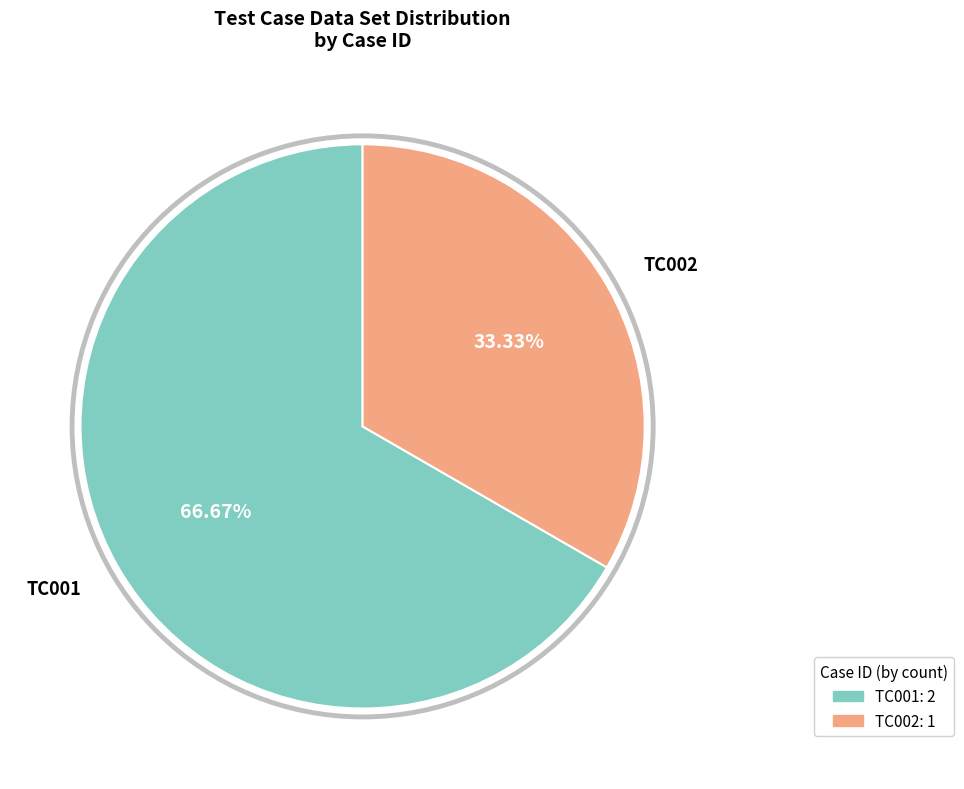

How many slices are in this pie chart?

2